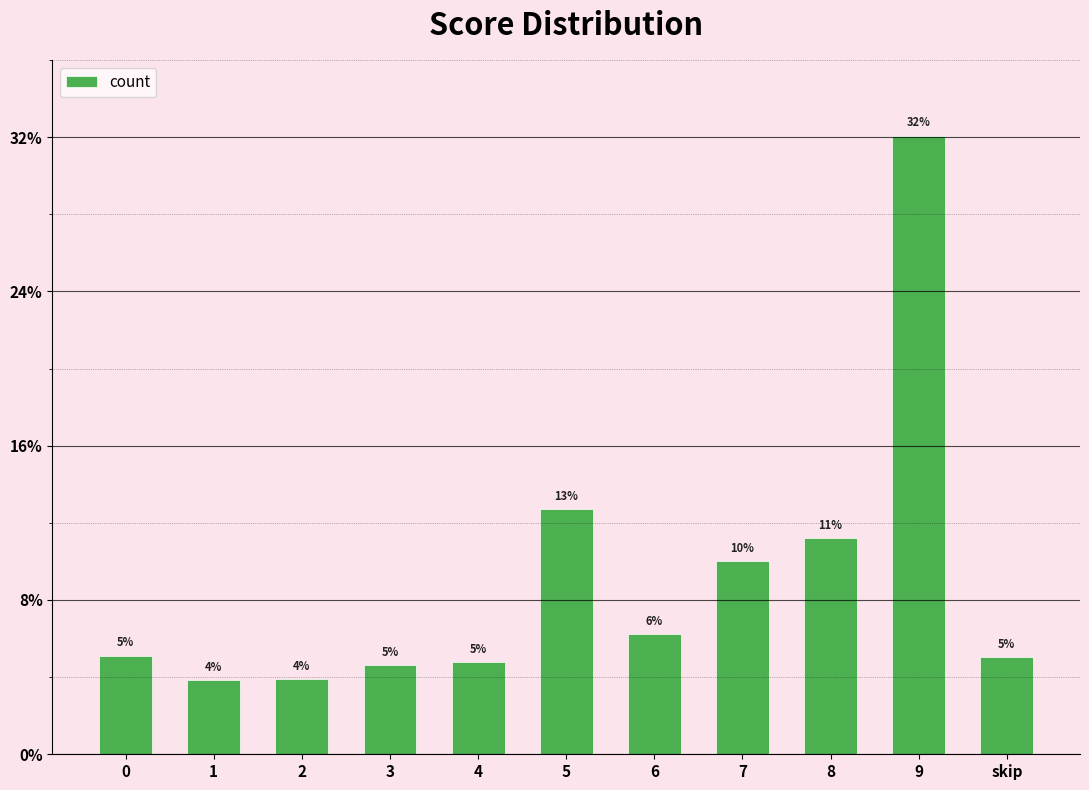

Reading left to right, what are all the values shown in this chart?

64	48	49	58	60	159	78	125	140	401	63